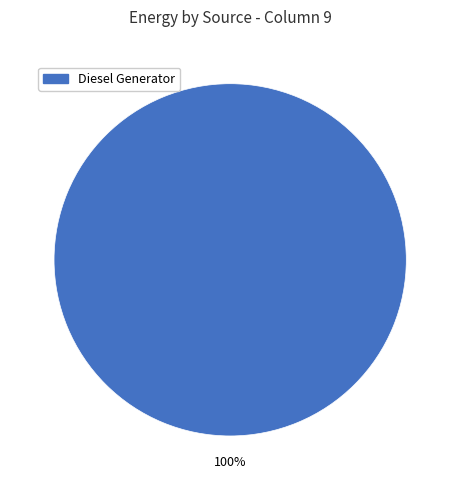

Count the number of slices in the pie.

1